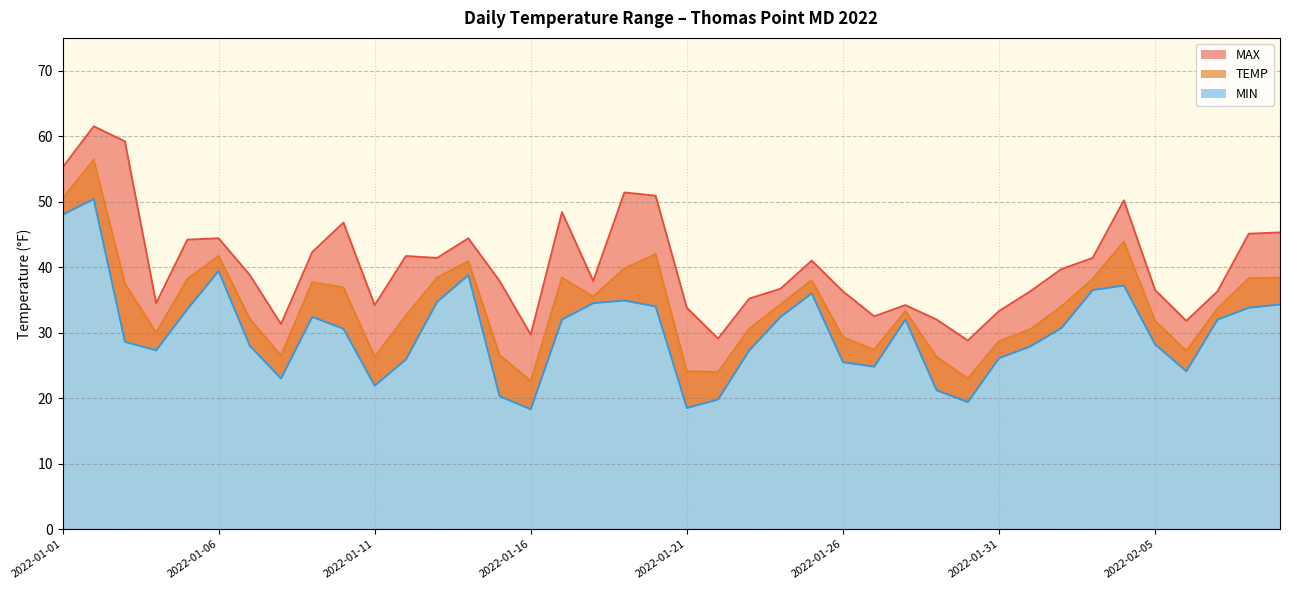

Where is the first local maximum for TEMP?

2022-01-02